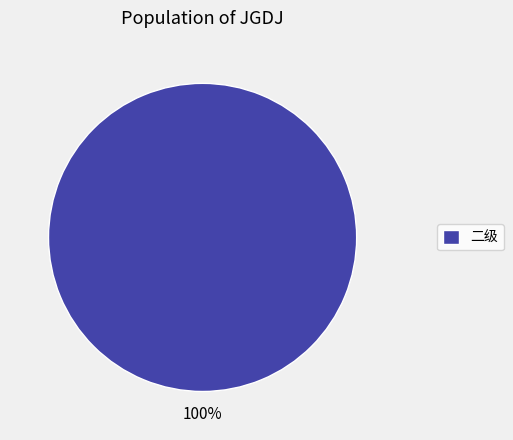

Is there any slice that represents more than half of the pie?

Yes